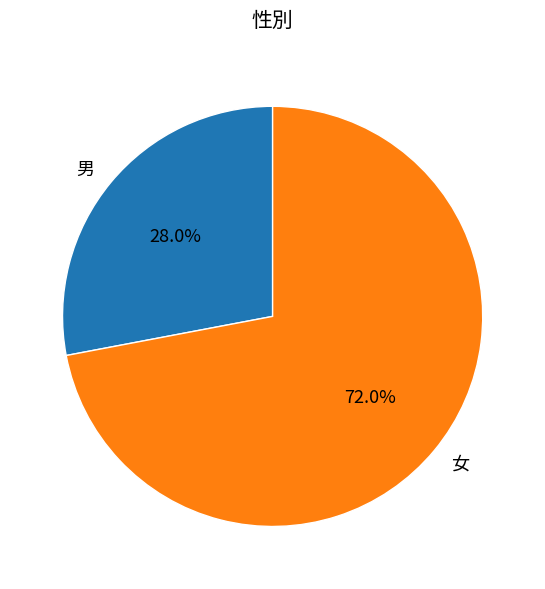

Is there any slice that represents more than half of the pie?

Yes